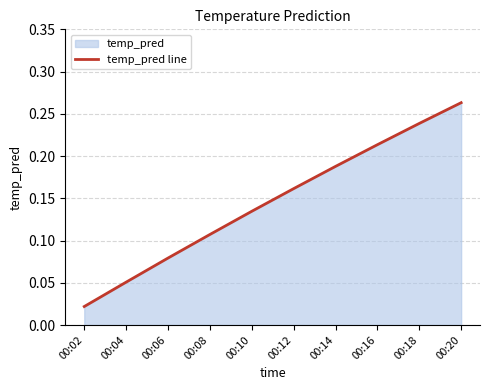

Reading left to right, transcribe all the data shown in this chart.

00:02=0.0	00:04=0.1	00:06=0.1	00:08=0.1	00:10=0.1	00:12=0.2	00:14=0.2	00:16=0.2	00:18=0.2	00:20=0.3